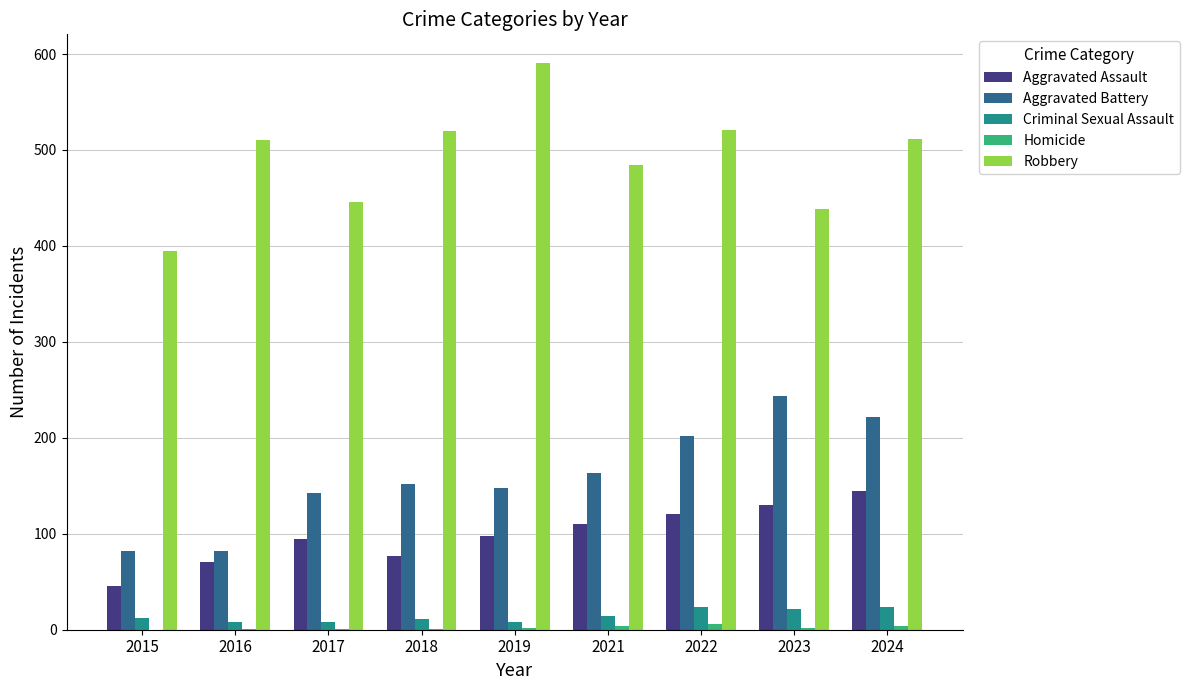

What is the maximum value shown in the chart?

591